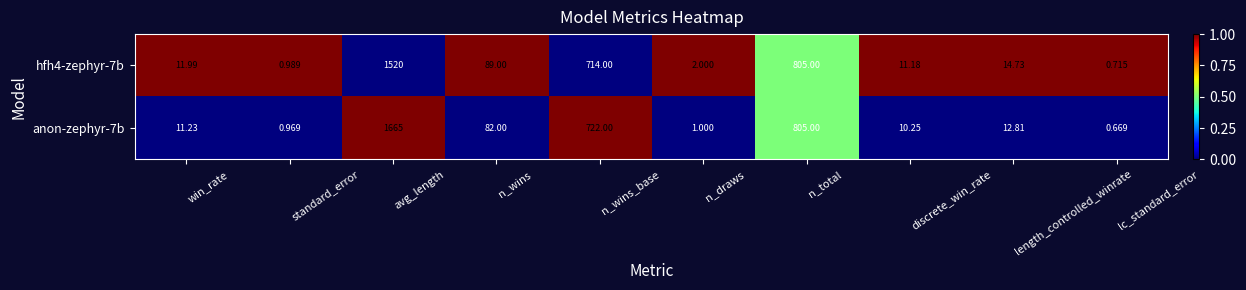

Which label corresponds to the smallest value in the chart?

lc_standard_error